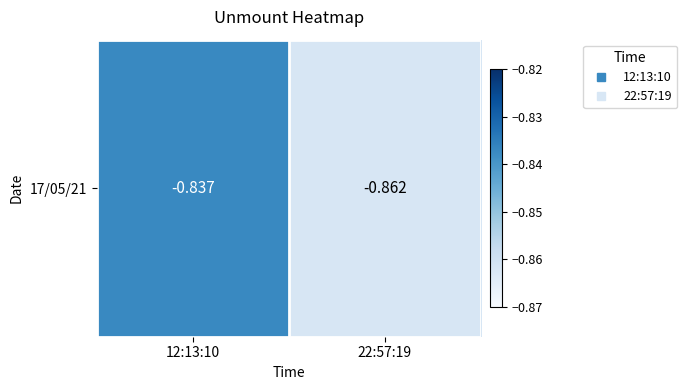

Rank the categories by value from highest to lowest.

12:13:10, 22:57:19